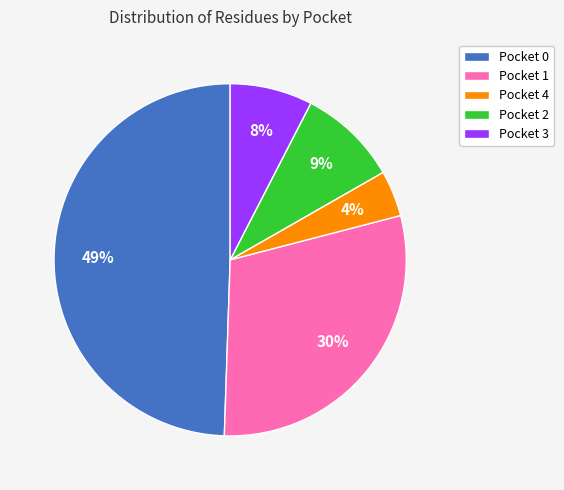

True or false: Pocket 0 accounts for 49% of the total.

True